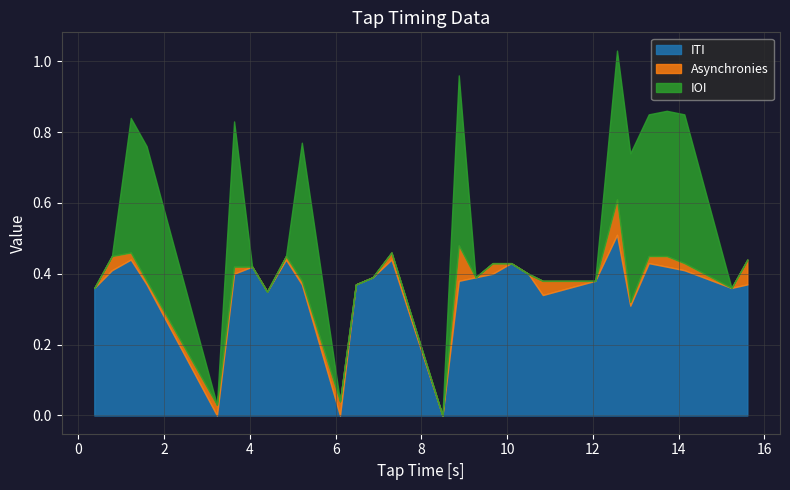

Does the chart have visible grid lines?

Yes